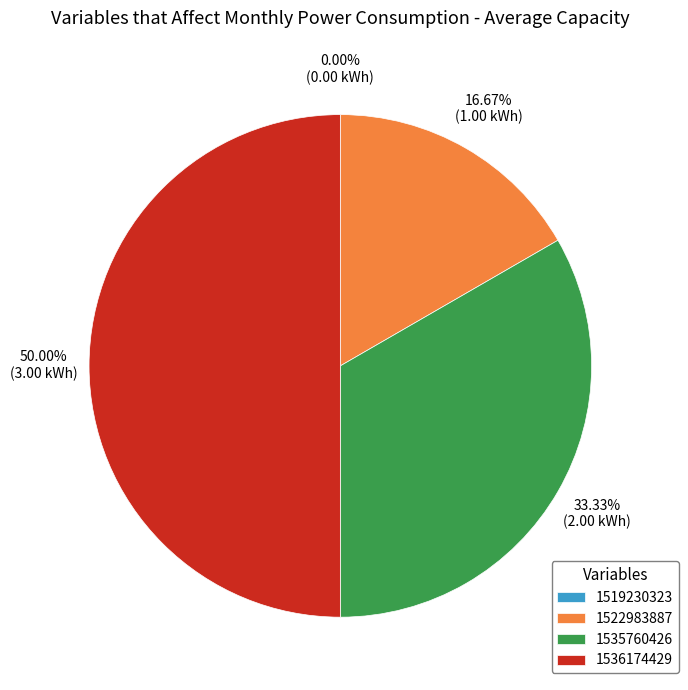

To the nearest percent, what is the difference between the largest and smallest slice percentages?

50%